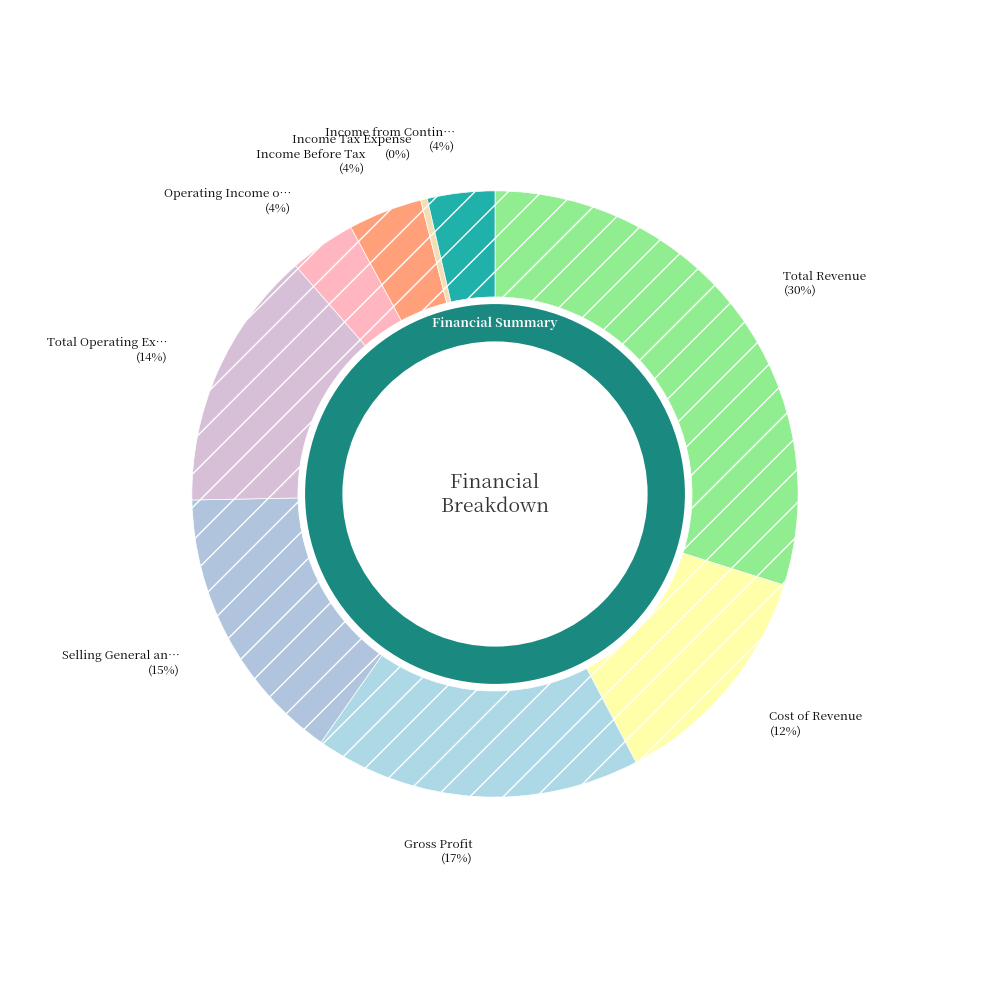

To the nearest percent, what percentage of the pie is Total Operating Expenses?

14%